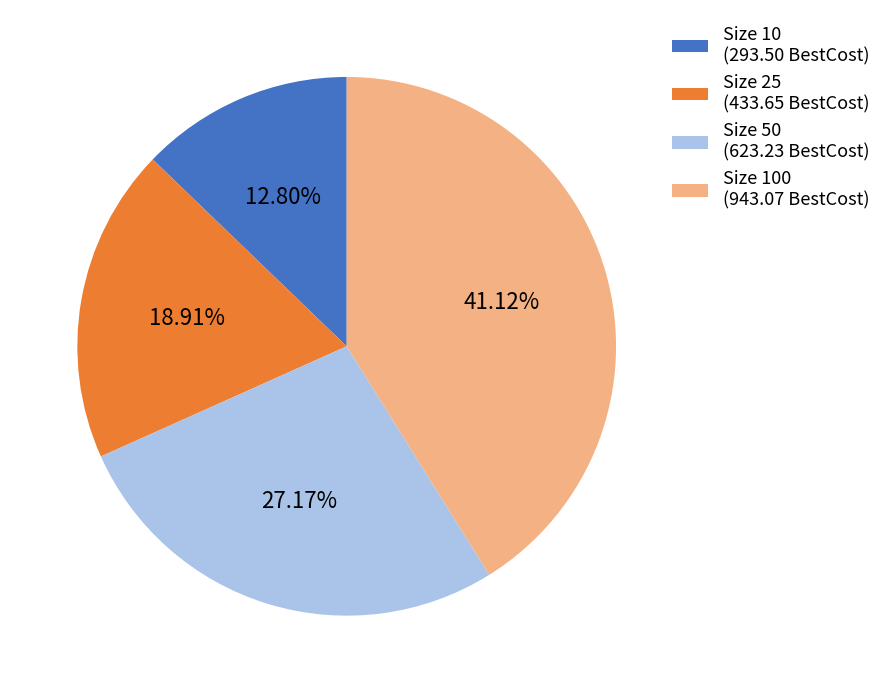

To the nearest percent, what is the difference between the largest and smallest slice percentages?

28%